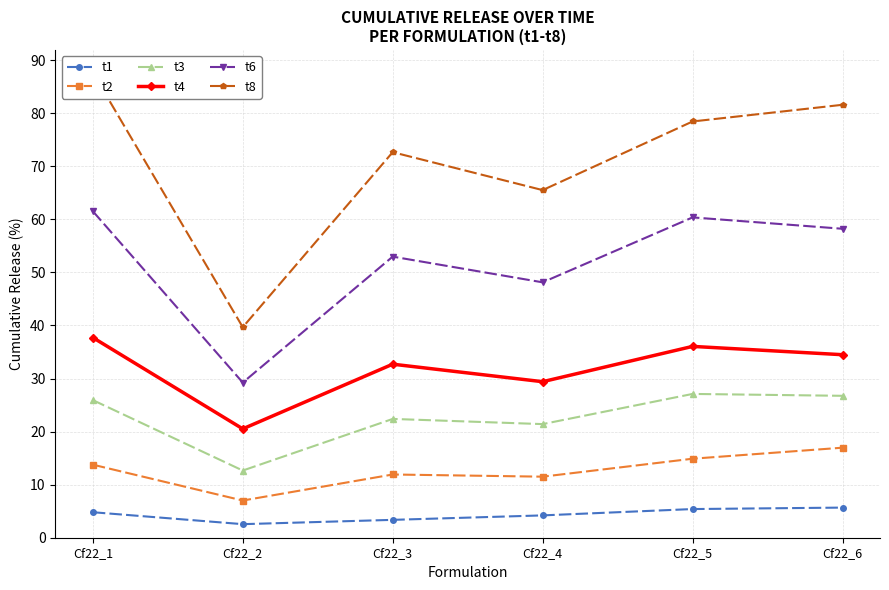

Where is the first local maximum for t3?

Cf22_3